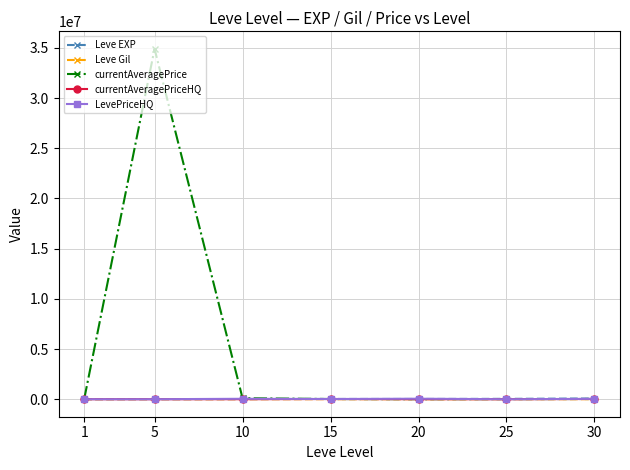

What is the difference between the maximum and minimum values in the LevePriceHQ series?

48000.0